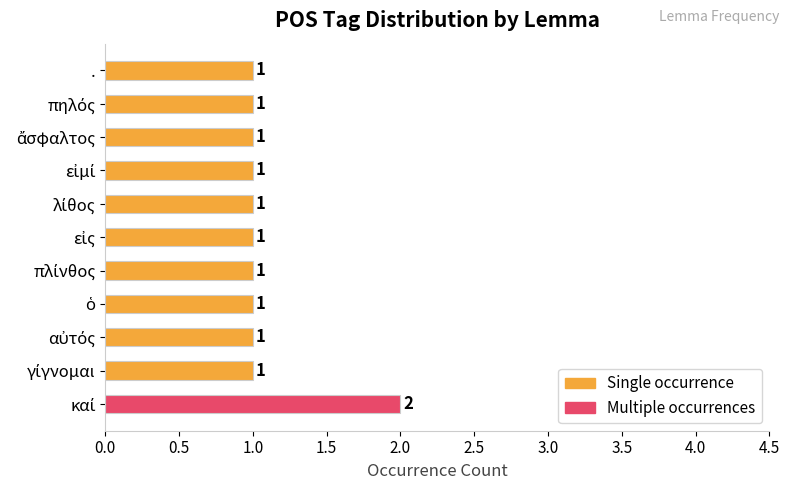

True or false: the data shows 0 at ..

False